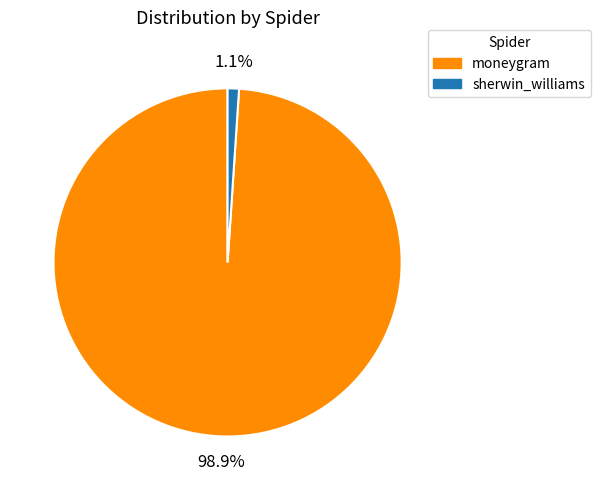

Does moneygram account for over 50% of the chart?

Yes